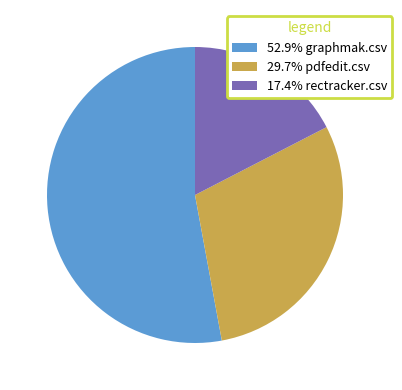

Does any single category account for the majority?

Yes